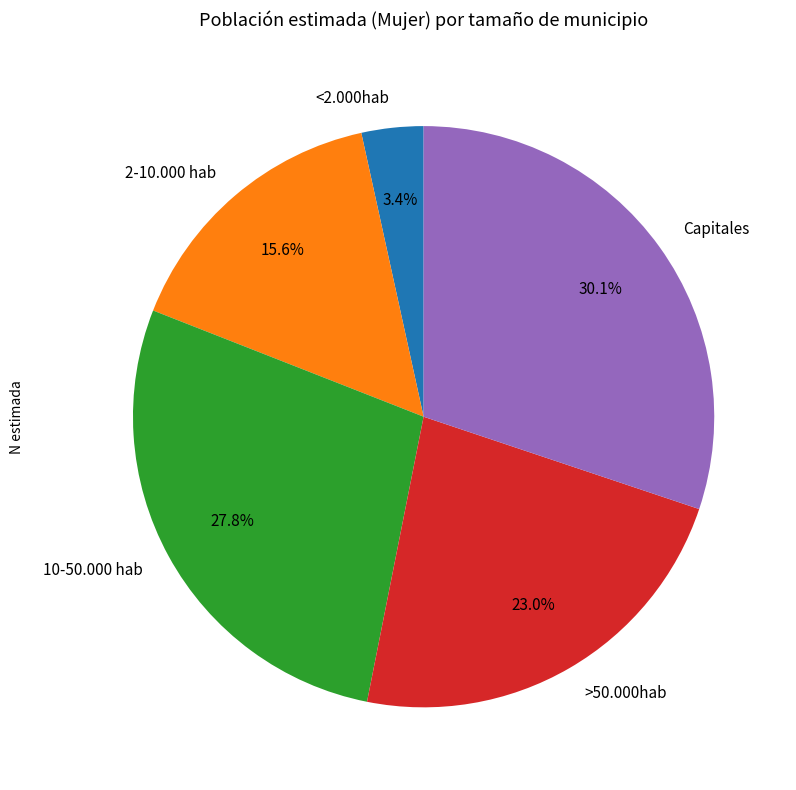

Between Capitales and >50.000hab, which is larger?

Capitales